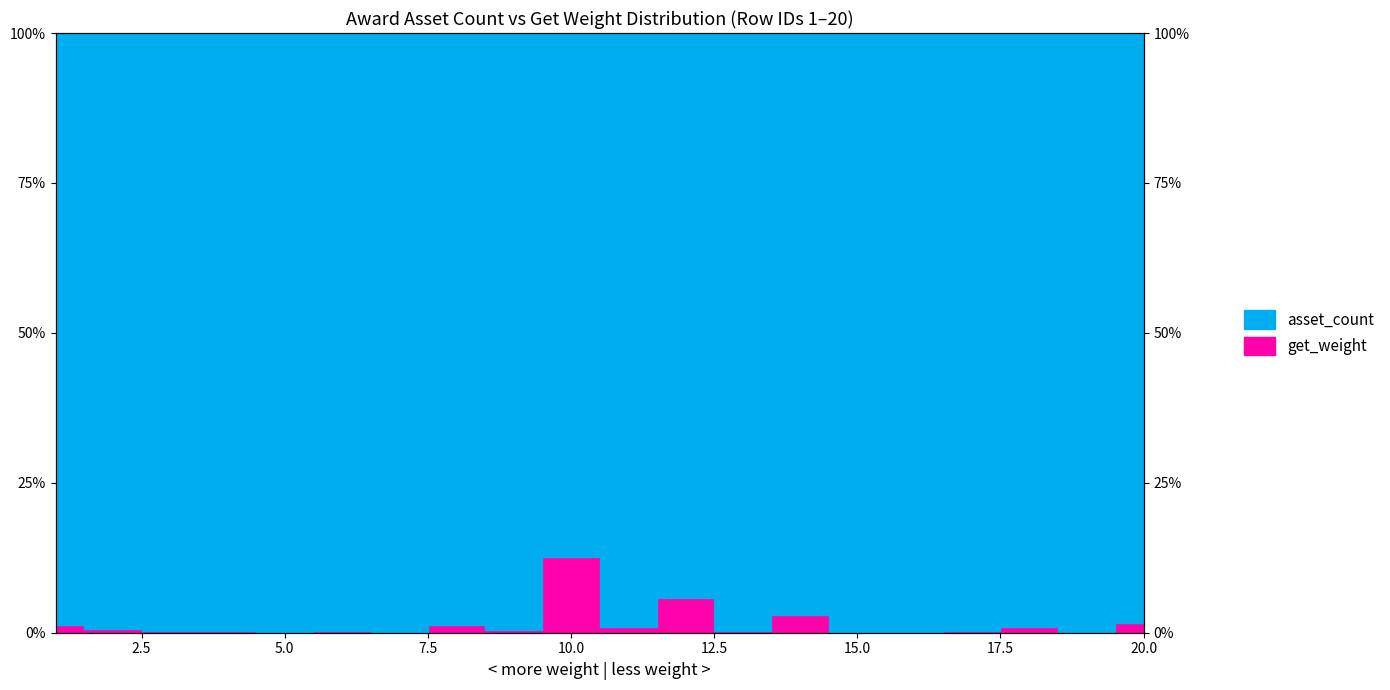

True or false: get_weight_line has more than 1 interior local peaks.

True